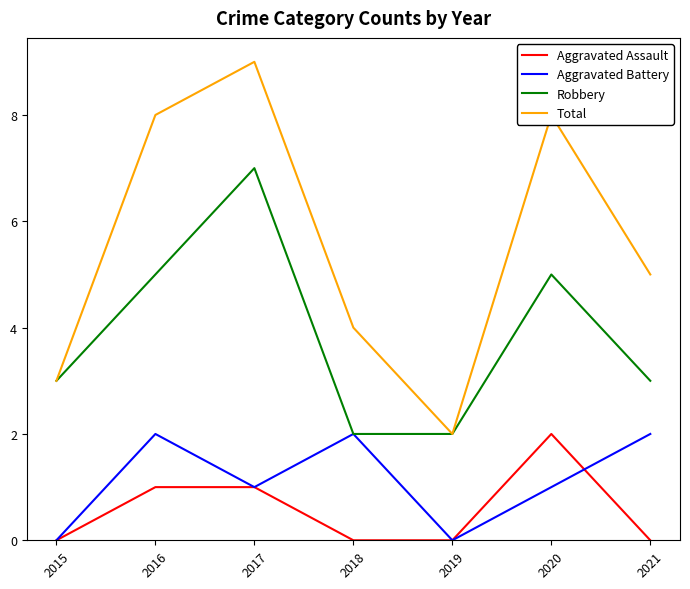

True or false: Total and Aggravated Battery cross at least once.

False